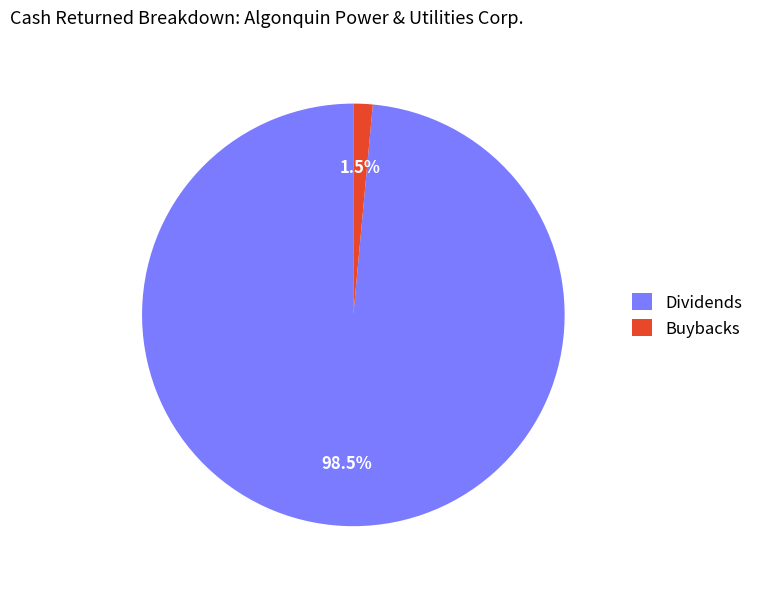

What is the largest slice in the pie chart?

Dividends